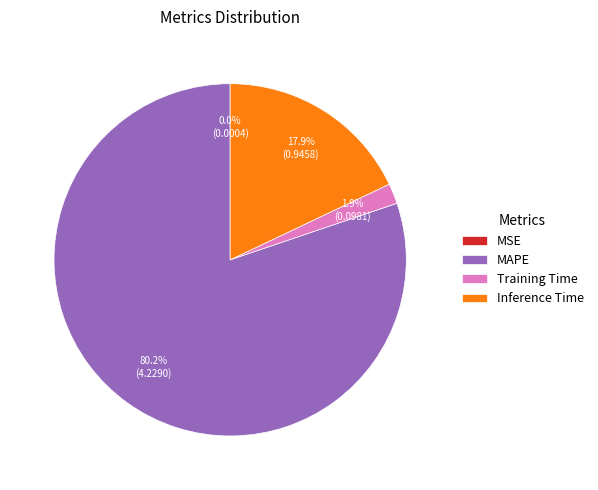

Which category has the biggest portion of the pie?

MAPE